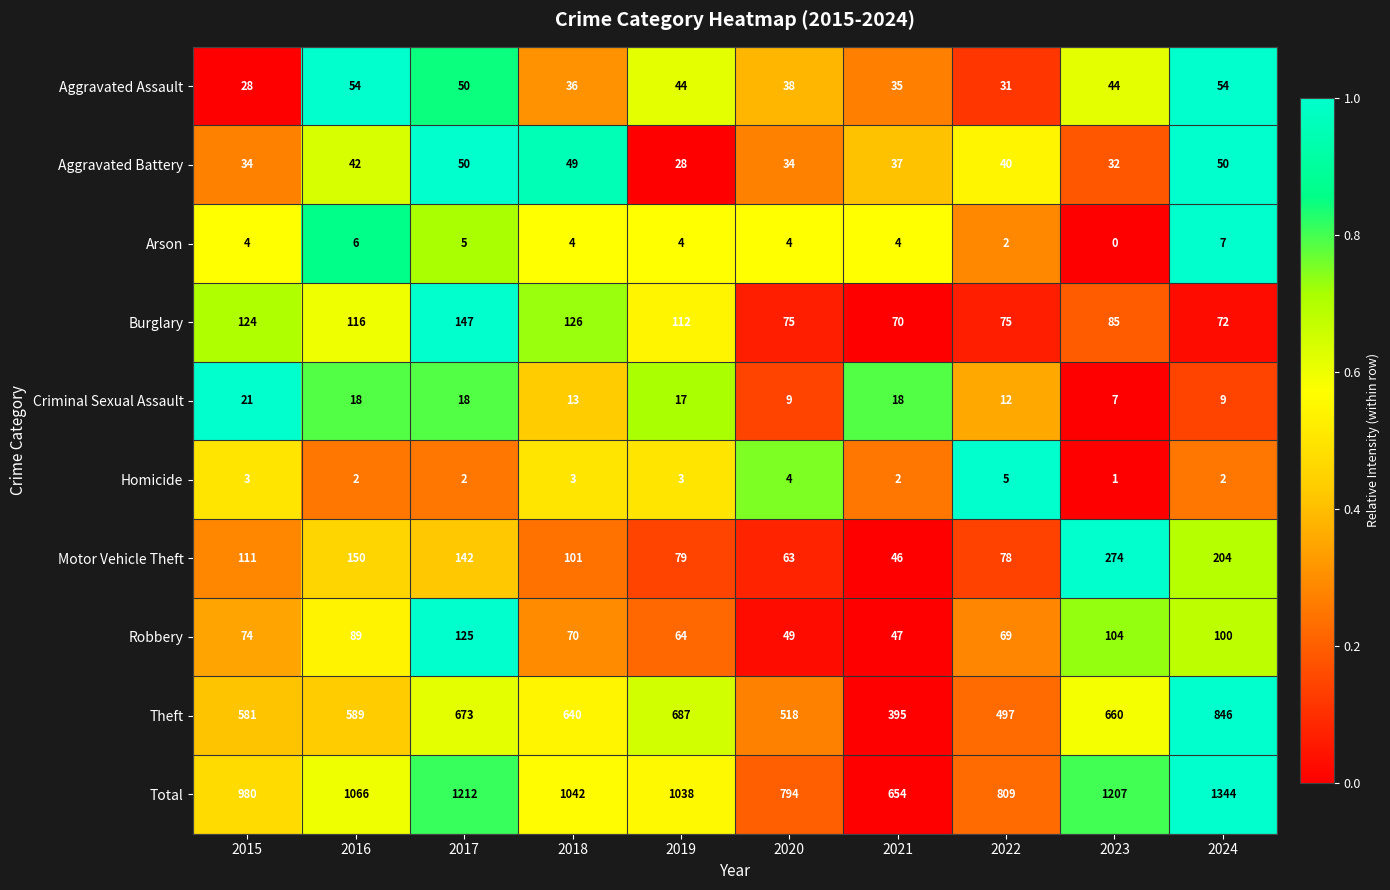

What is the average value of the Arson series?

4